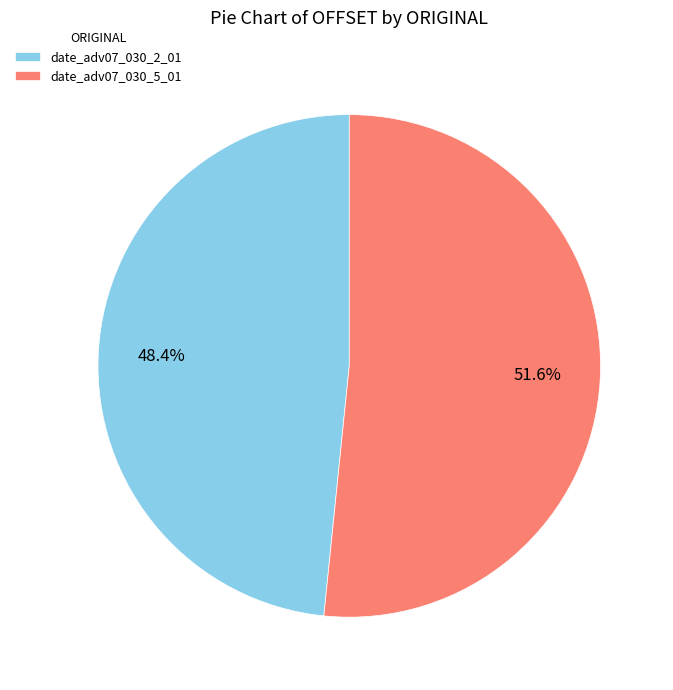

What is the majority slice?

date_adv07_030_5_01